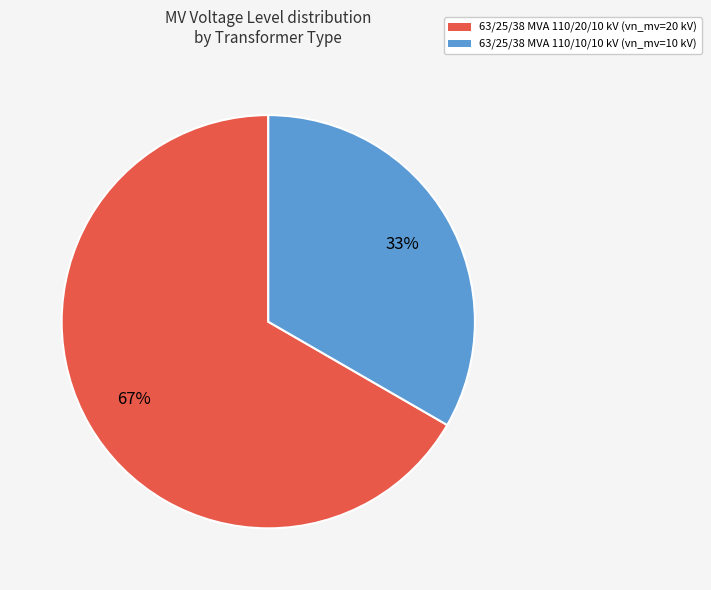

Does any single category account for the majority?

Yes